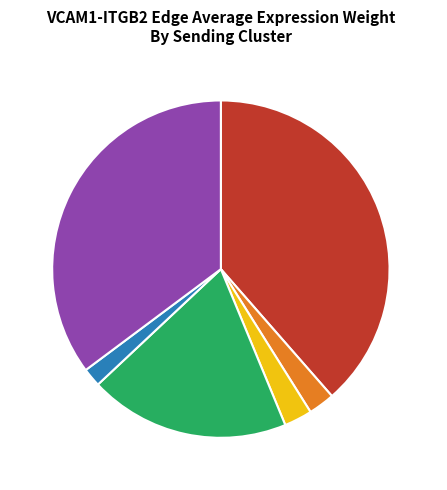

Which slice is the largest?

CAF